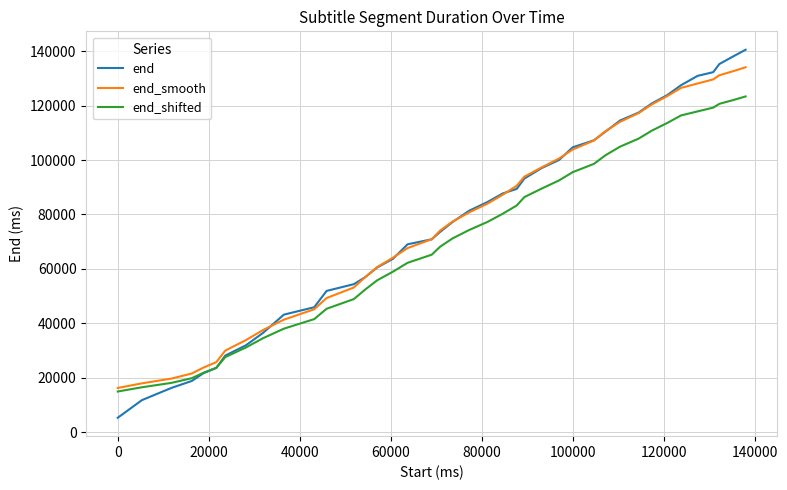

What is the smallest value displayed?

5320.0